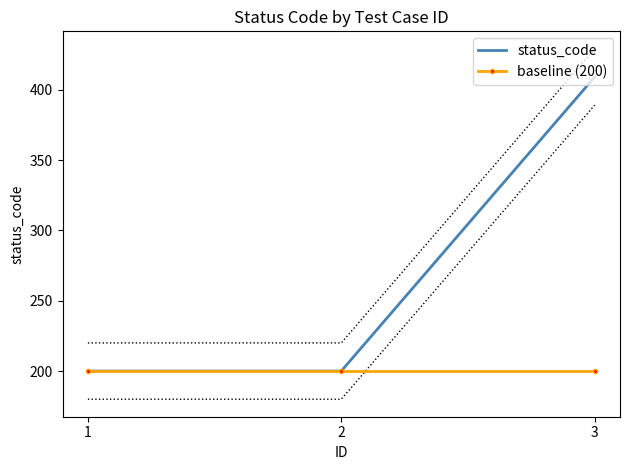

What is the maximum value shown in the chart?

409